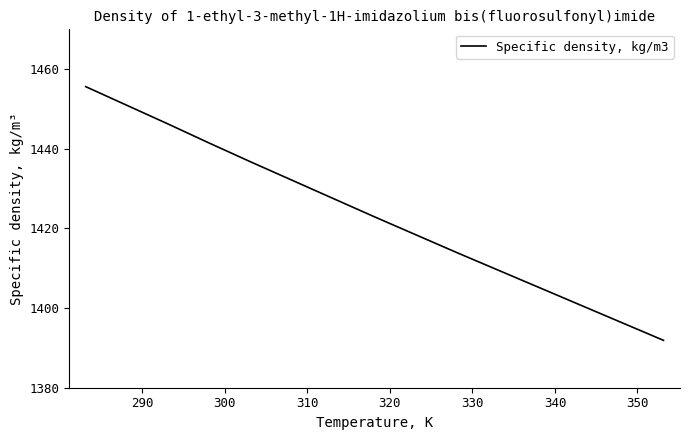

What is the smallest value displayed?

1391.9